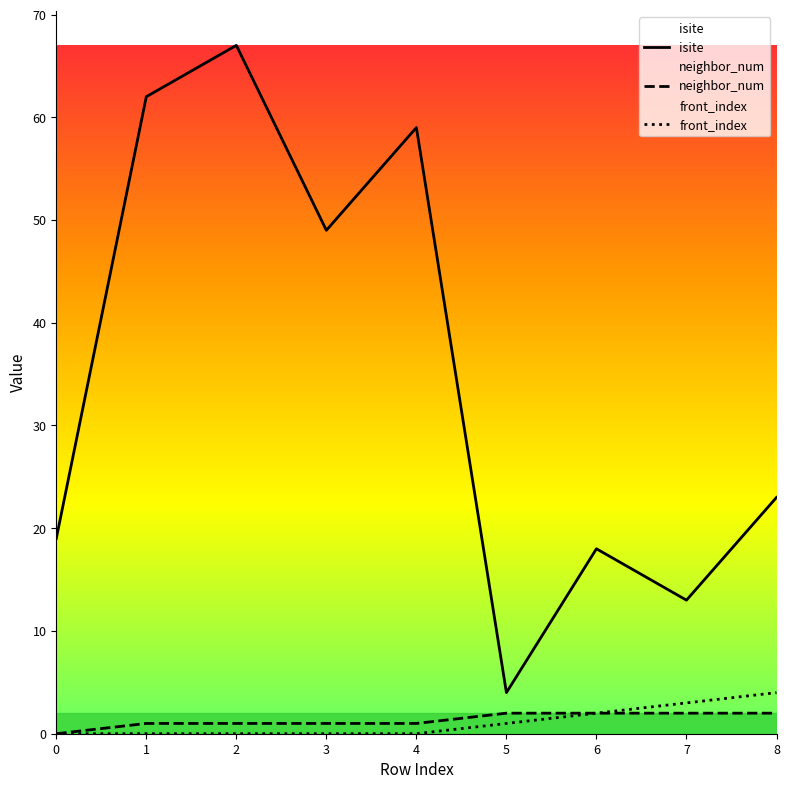

What is the difference between the highest and lowest values at 3?

49